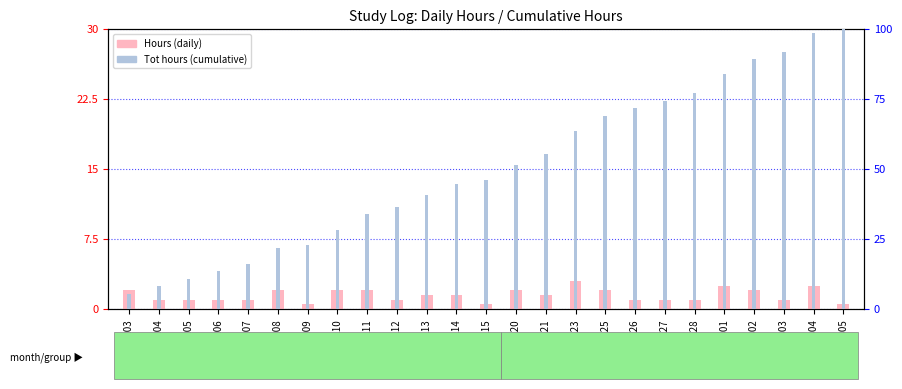

Rank the series by their maximum value, from highest to lowest.

Tot hours, Hours